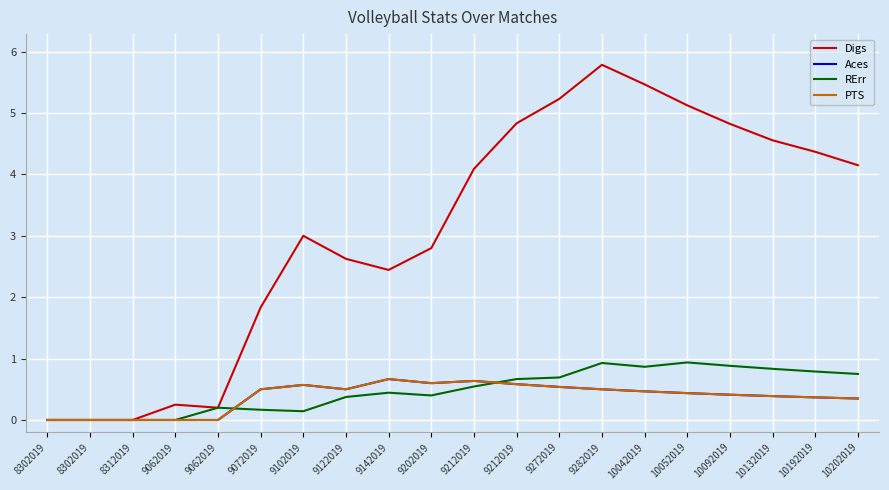

Which series changed the most between 9212019 and 10192019?

Digs